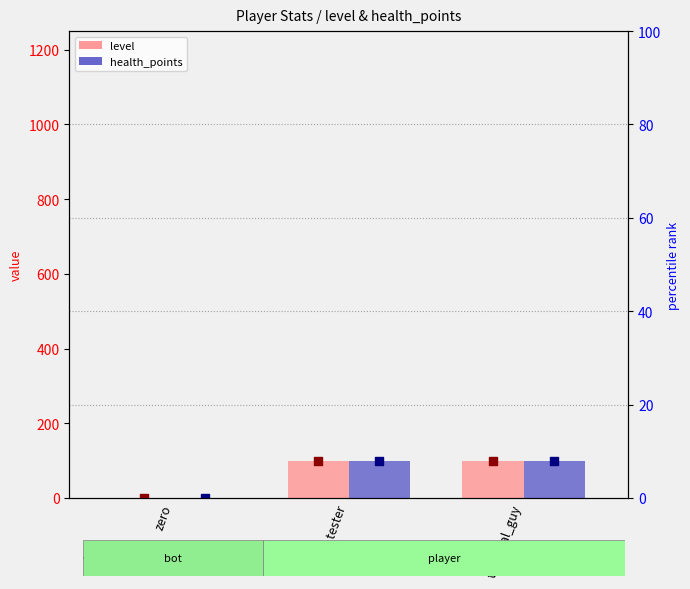

At which category is the sum across all series the highest?

exp_tester